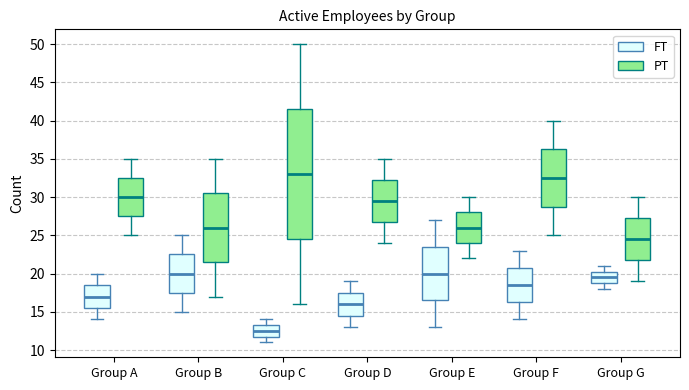

Where does the upper whisker of the box for Group E (PT) end on the y-axis? The values are not printed on the chart, so give them approximately, as read against the axis.

30.0